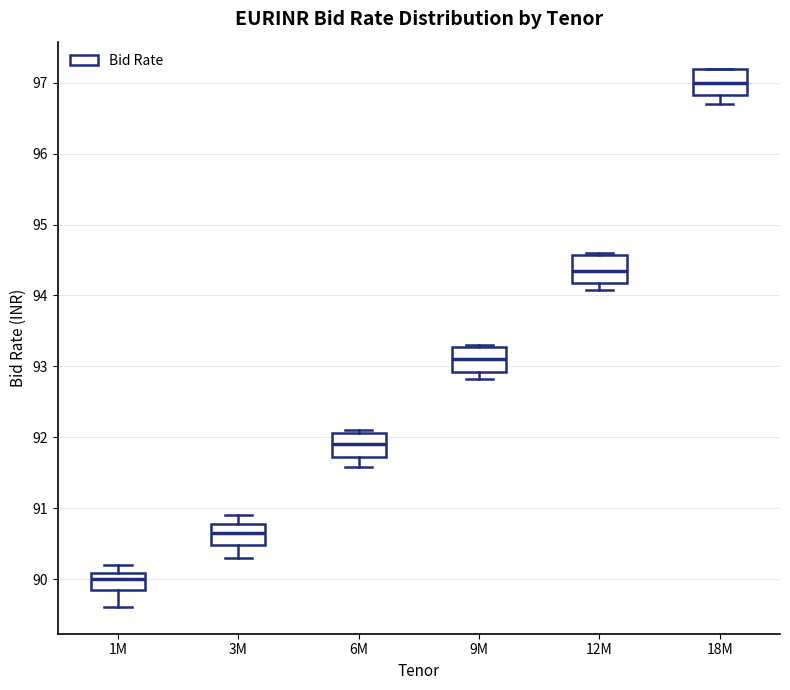

Reading left to right, transcribe this box plot: for each box, give where its median line is, the range the box spans, and where its two whiskers end, as read against the y-axis. The values are not printed on the chart, so give them approximately, as read against the axis.

1M: median 90.0, box 89.9 to 90.1, whiskers 89.6 to 90.2
3M: median 90.7, box 90.5 to 90.8, whiskers 90.3 to 90.9
6M: median 91.9, box 91.7 to 92.1, whiskers 91.6 to 92.1 (just above the box's upper edge)
9M: median 93.1, box 92.9 to 93.3, whiskers 92.8 to 93.3
12M: median 94.4, box 94.2 to 94.6, whiskers 94.1 to 94.6
18M: median 97.0, box 96.8 to 97.2, whiskers 96.7 to 97.2